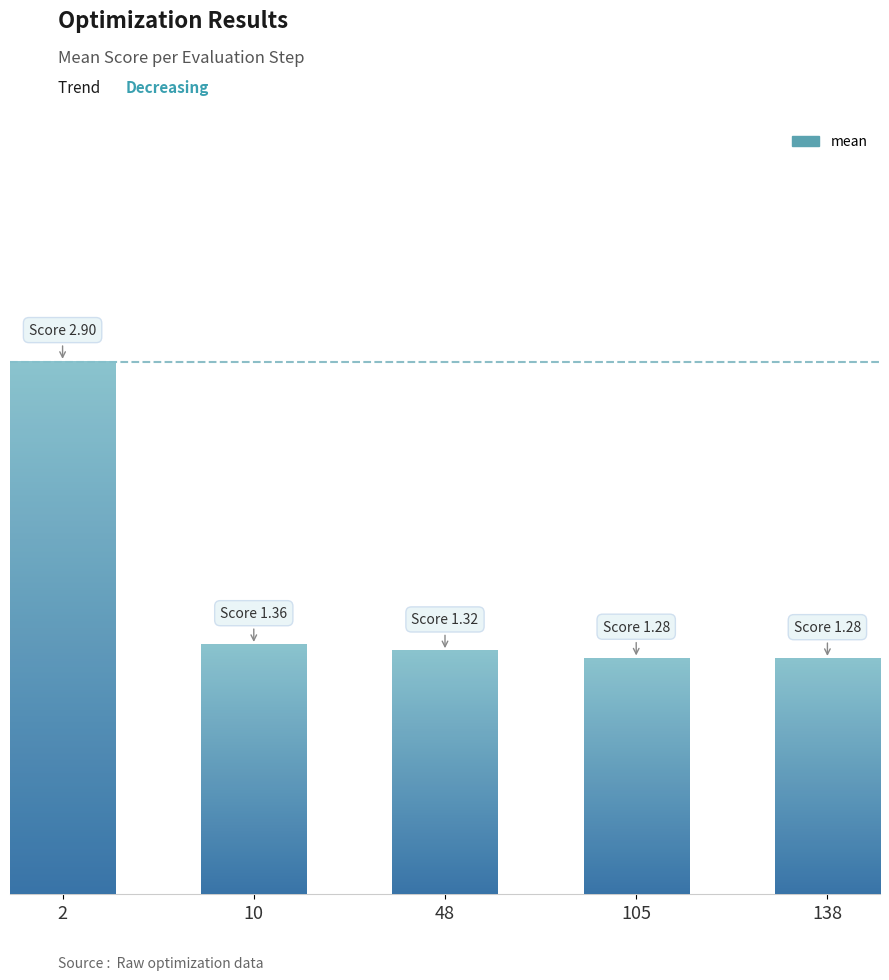

Is it true that the value at 2 is 1.7?

False